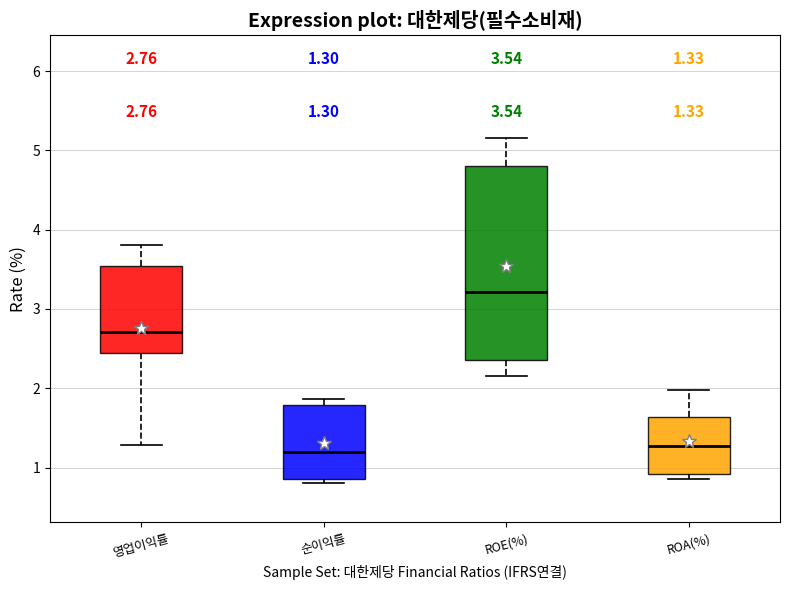

Comparing the boxes themselves (not the whiskers), which one is the tallest?

ROE(%)